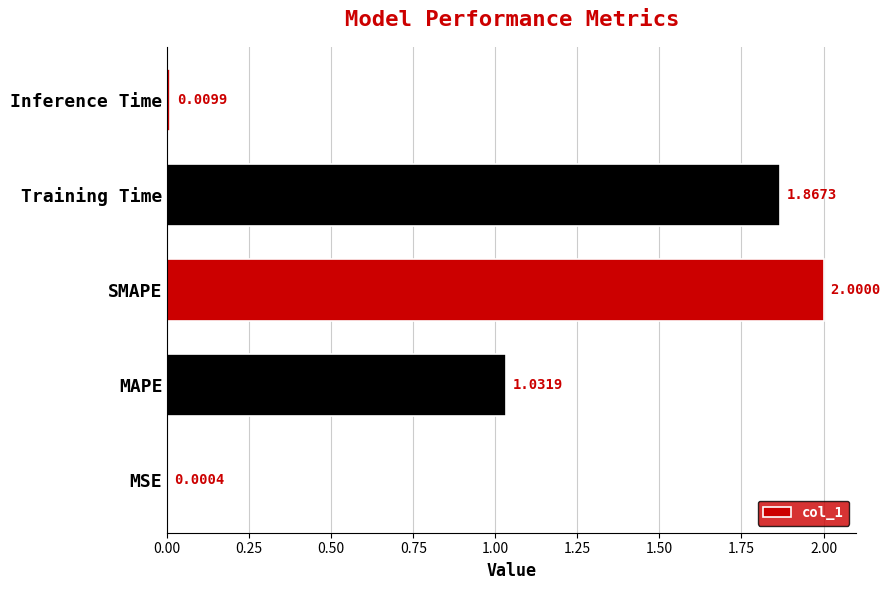

Which has a higher value, MAPE or MSE?

MAPE